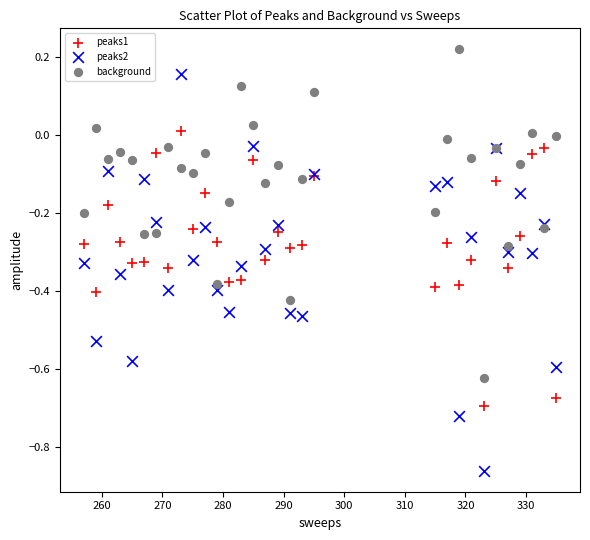

Which series contains the highest Y value?

background